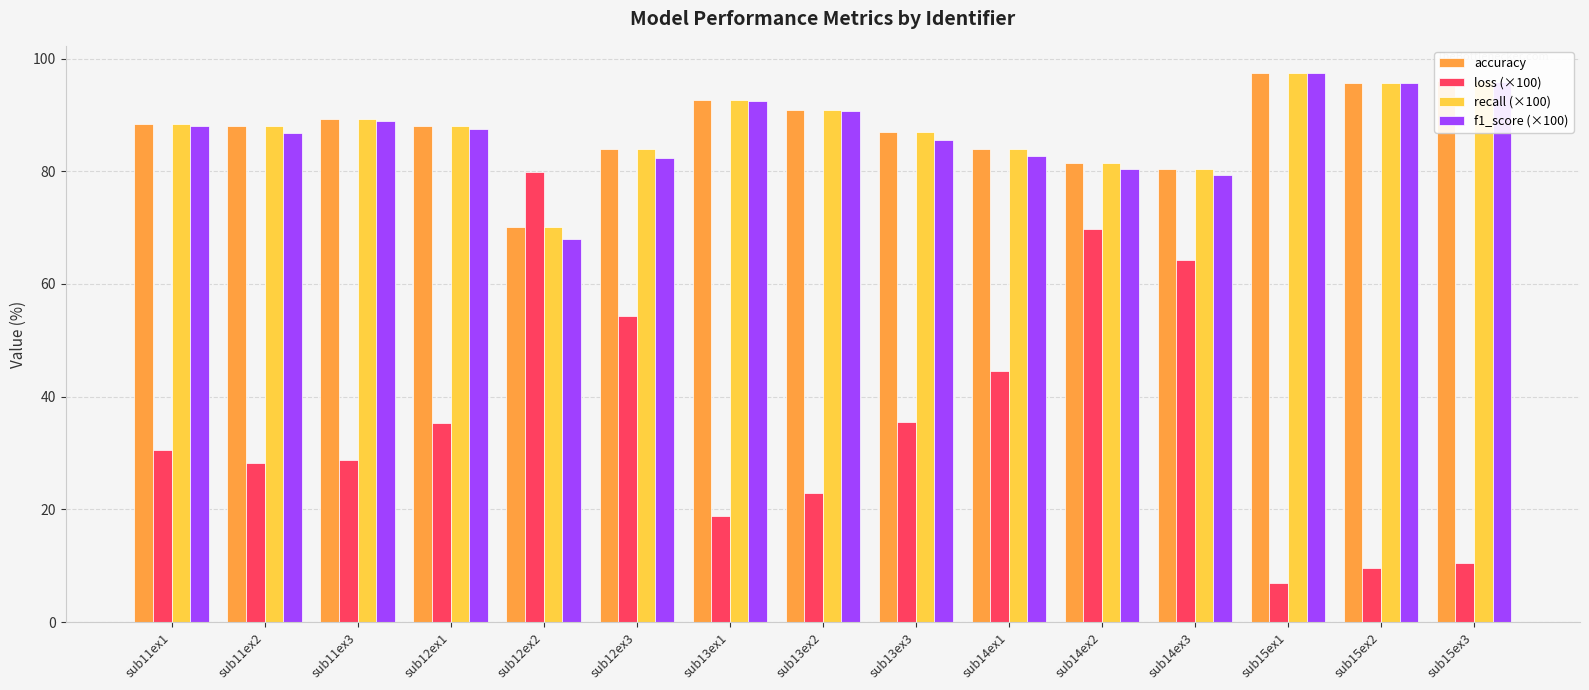

What is the label of the 2nd bar from the right?

sub15ex2